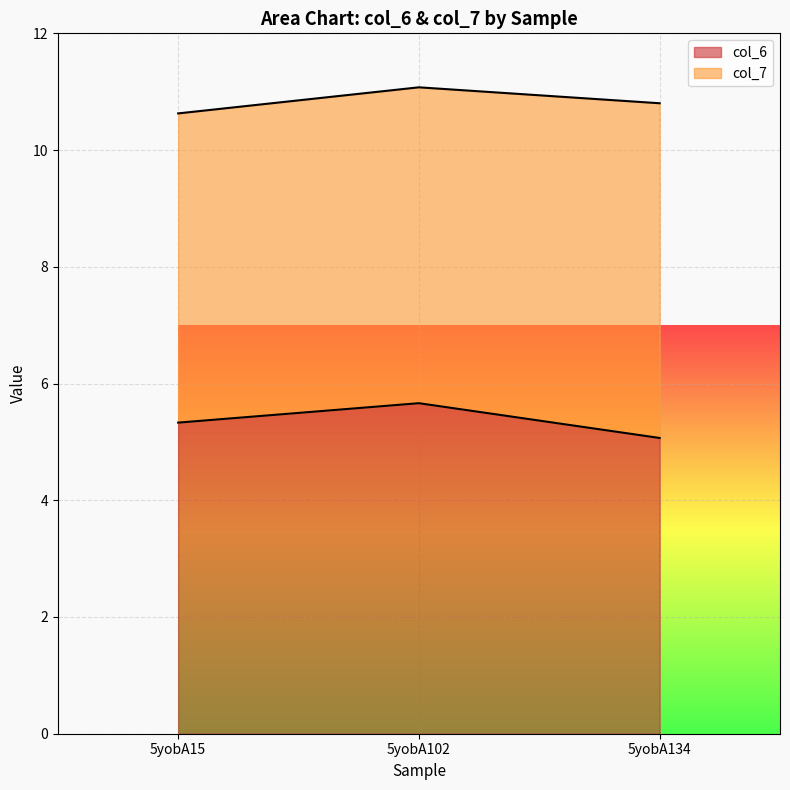

Reading left to right, list all the values displayed in this chart.

5yobA15=5.3	5yobA102=5.7	5yobA134=5.1